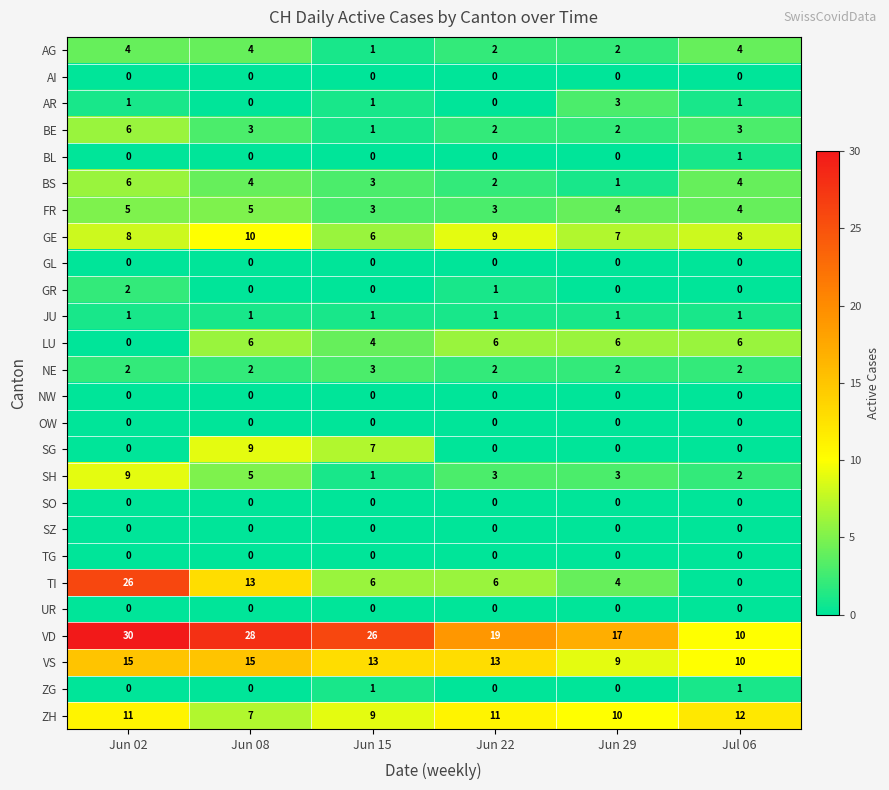

Where does the SH series first go above 3?

Jun 02